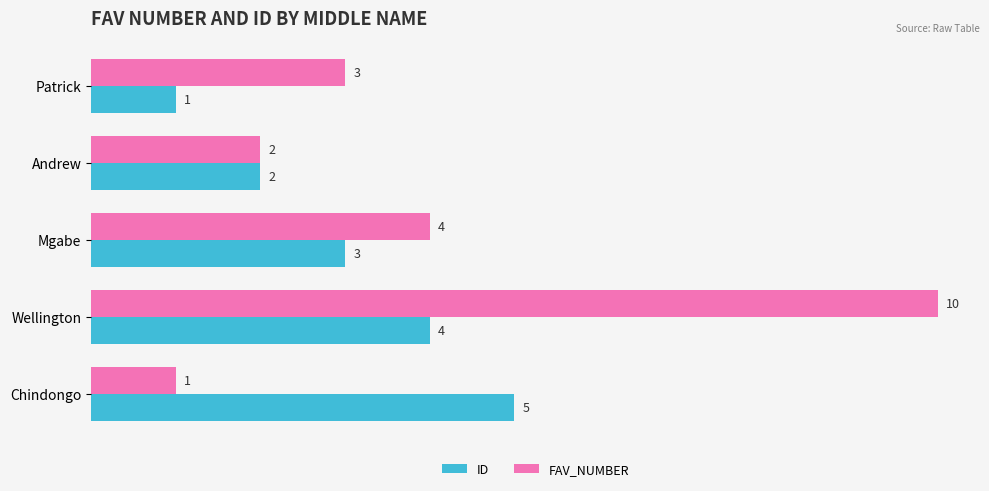

What is the difference between the maximum and minimum values in the FAV_NUMBER series?

9